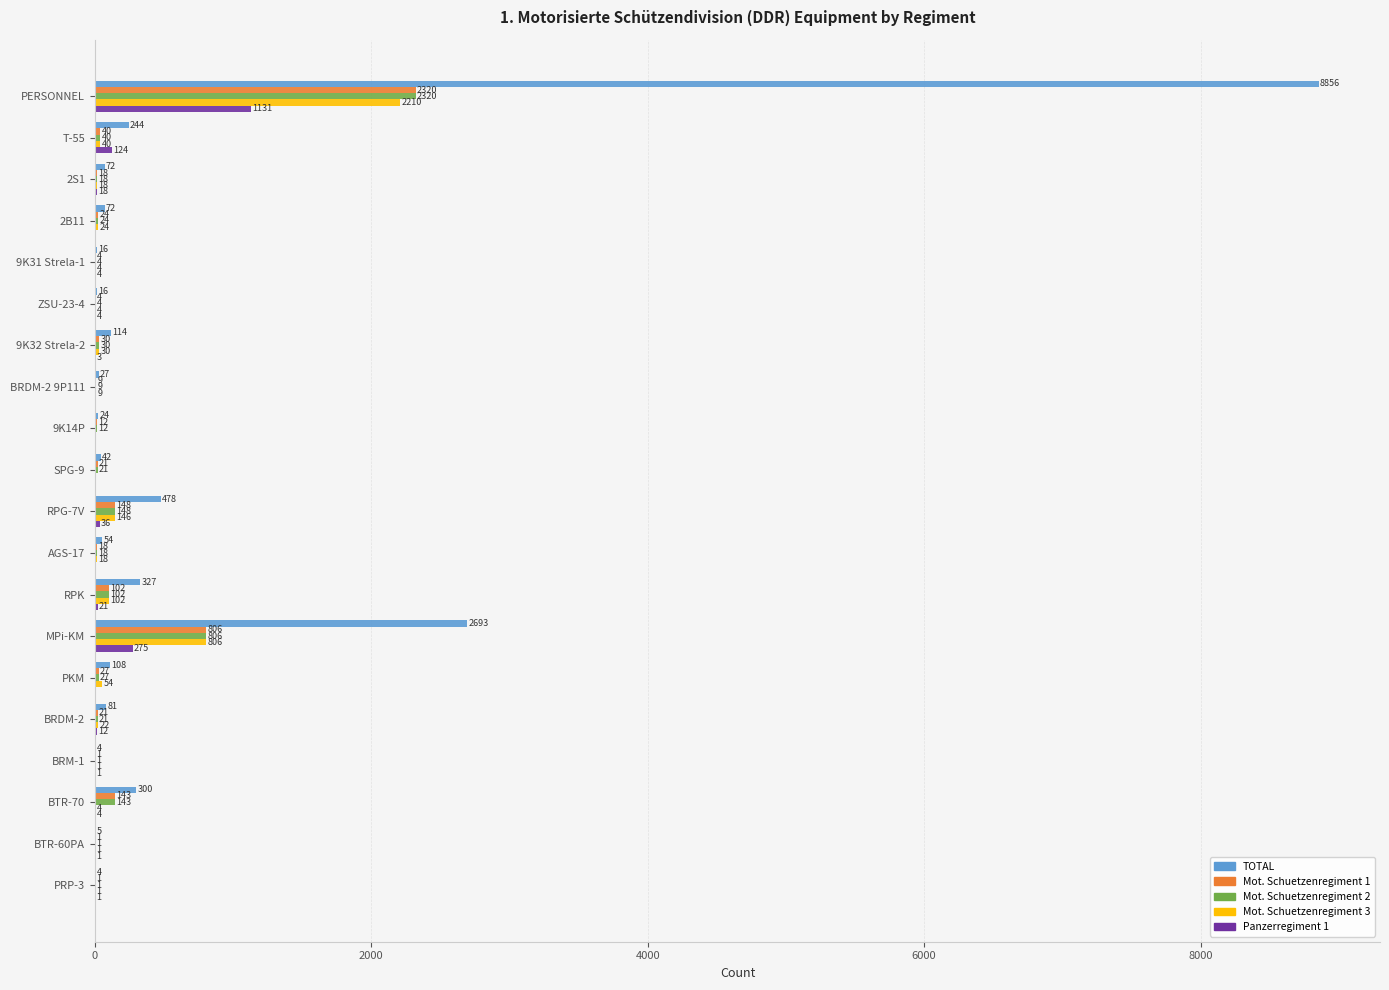

What is the sum of the Panzerregiment 1 values at 9K31 Strela-1 and 2S1?

22